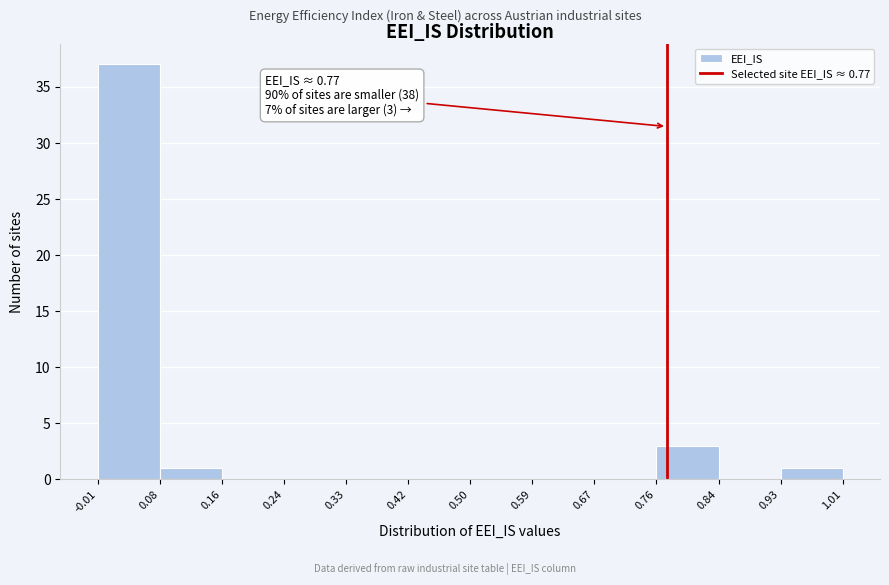

Over which range of the x-axis is the bar tallest?

-0.01 to 0.08